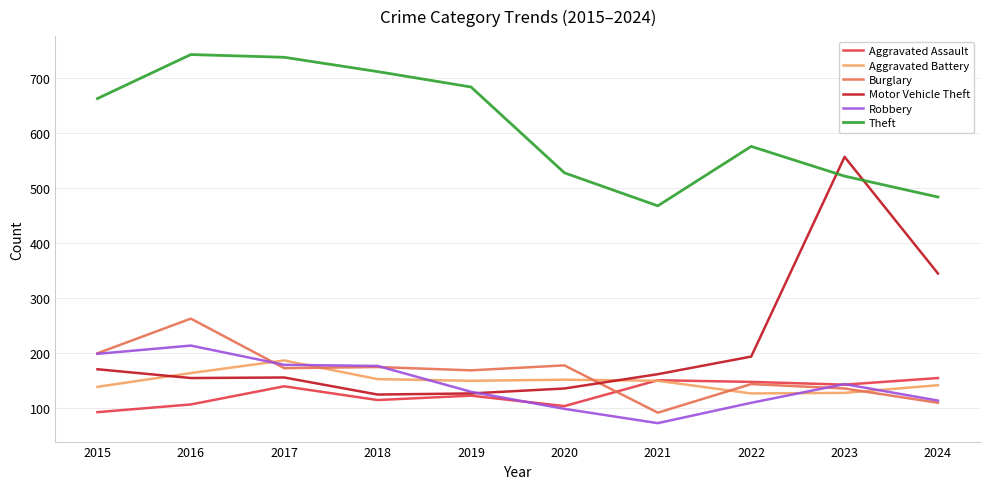

Does the chart have visible grid lines?

Yes